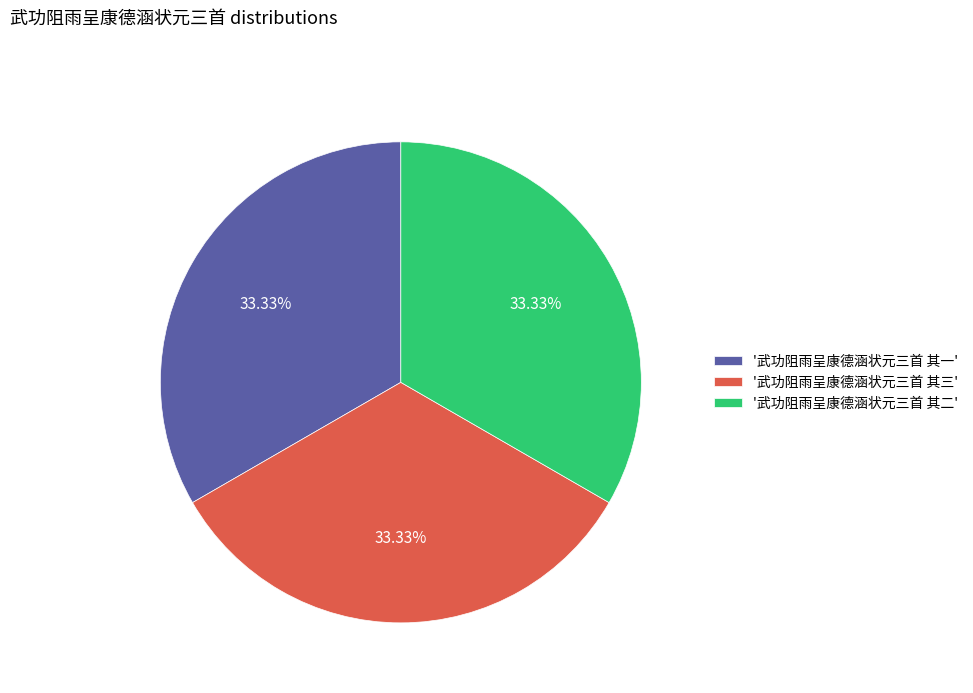

Count the number of slices in the pie.

3